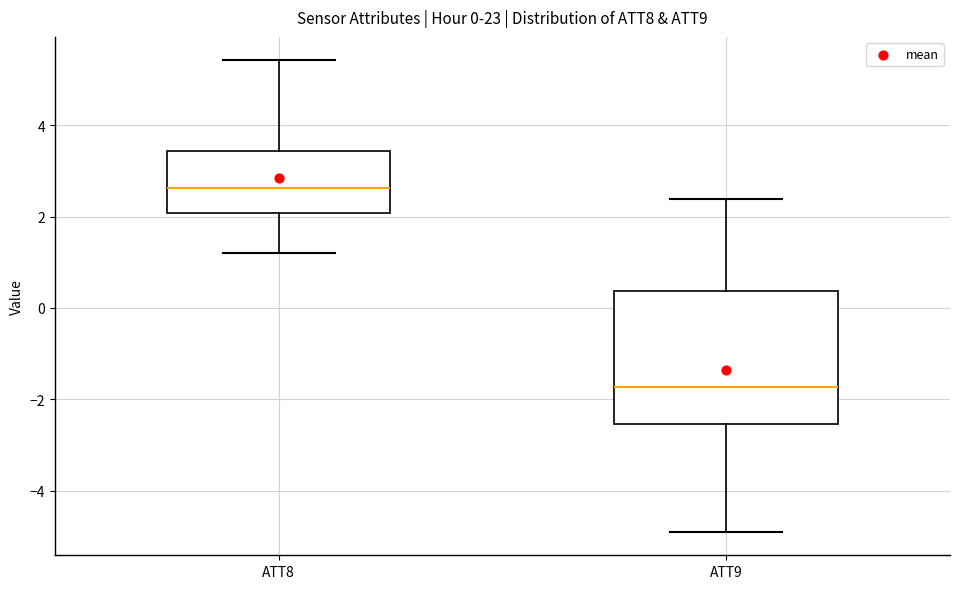

Which box has the highest median line?

ATT8